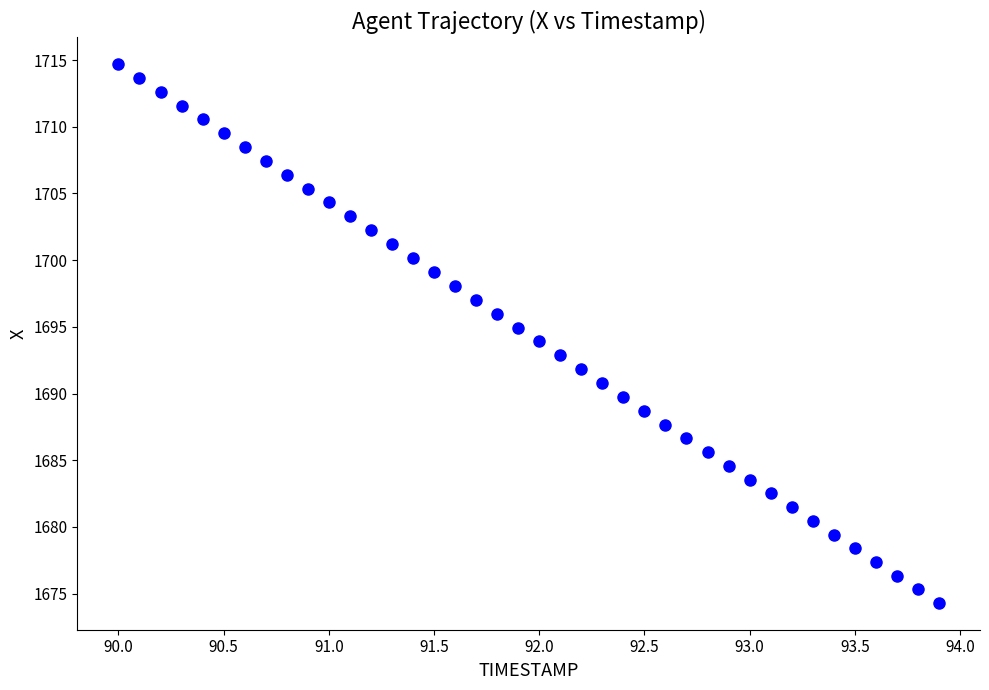

What is the range of X values (max minus min)?

3.9